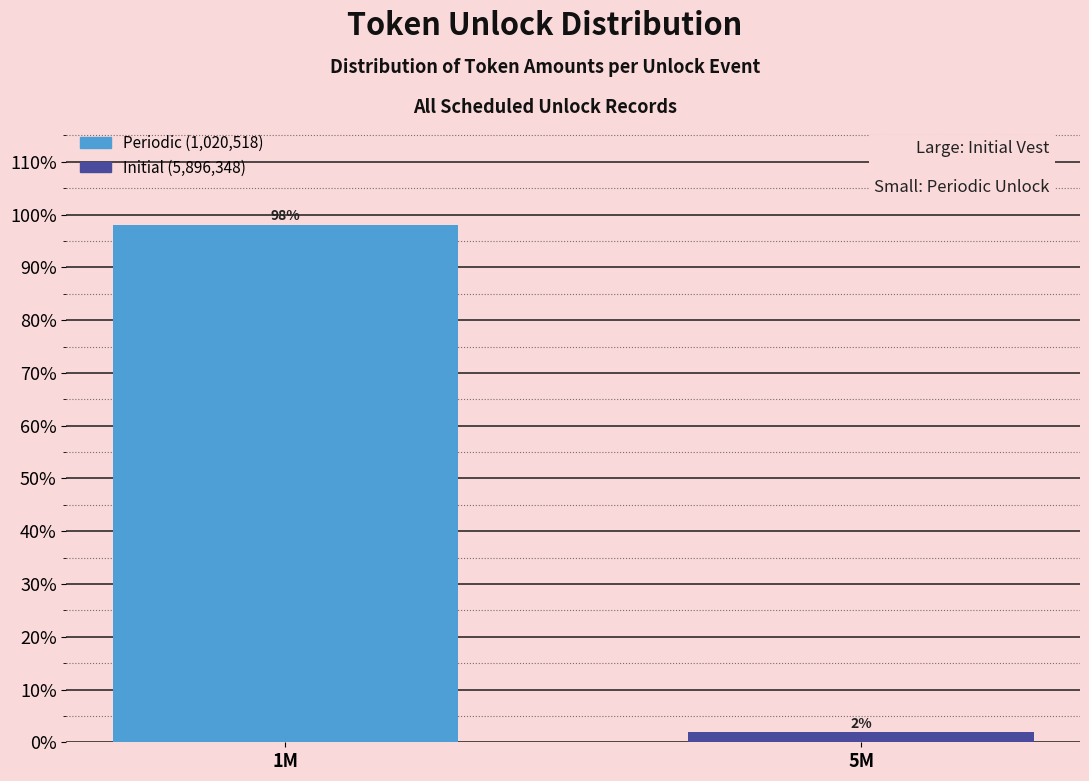

The chart shows a value of 98.1 at 1M. True or false?

True